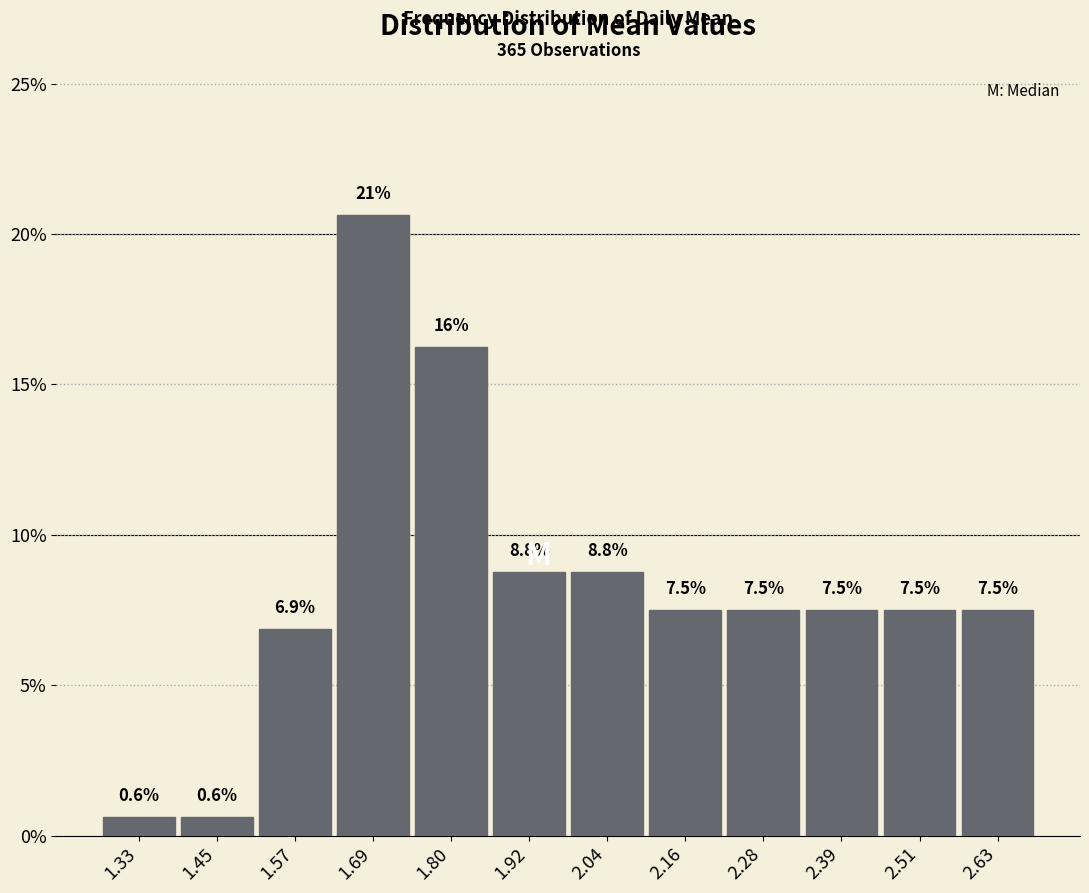

Which range on the x-axis has the tallest bar?

1.62 to 1.74